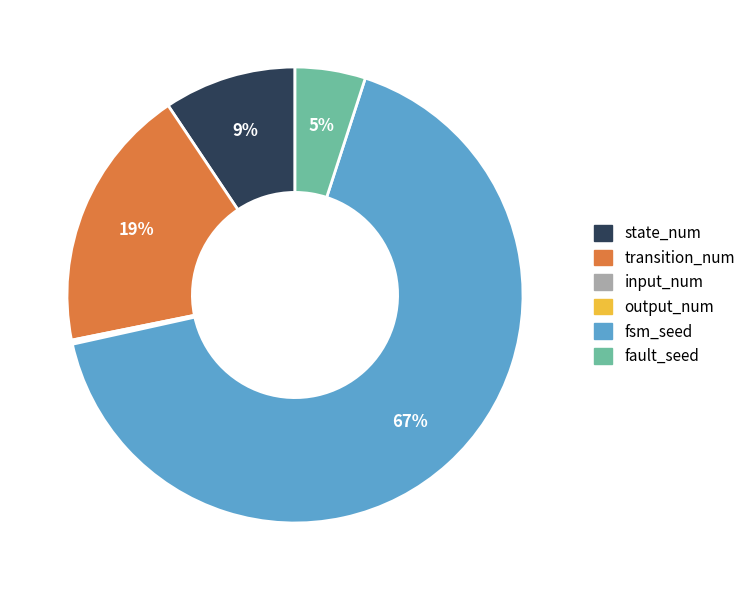

Which has a higher value, state_num or fsm_seed?

fsm_seed